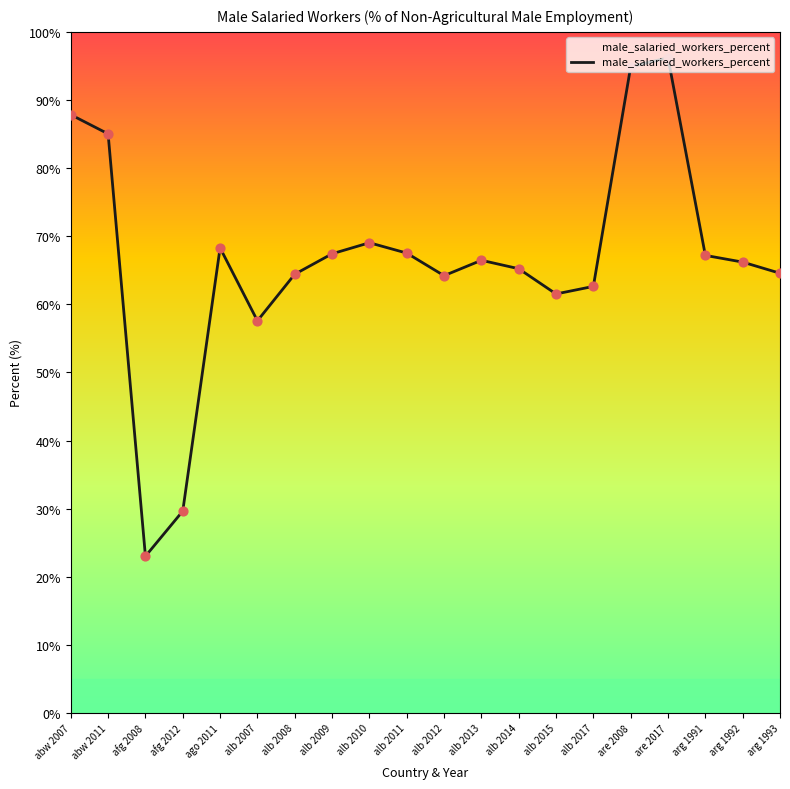

What is the change in value from ago 2011 to alb 2015?

-6.8